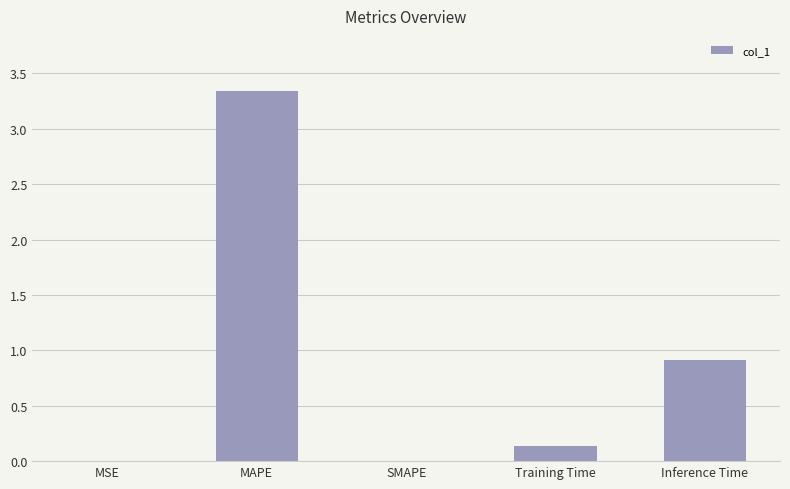

What is the maximum value shown in the chart?

3.3